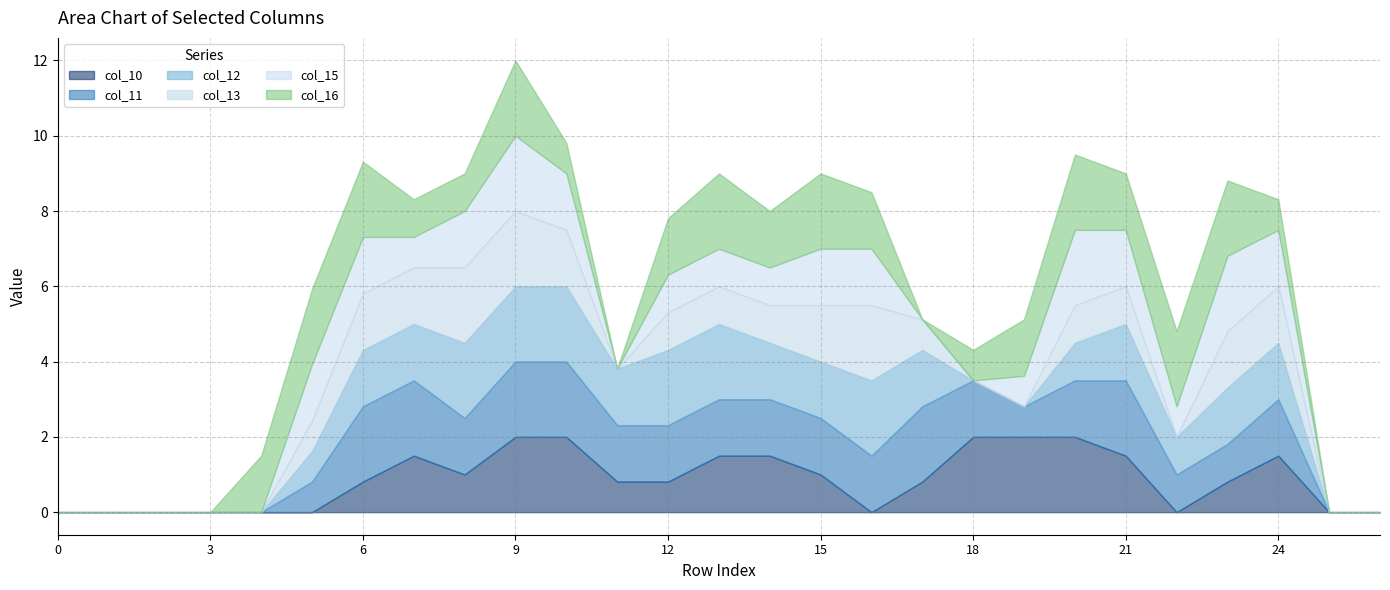

Which has a higher value, 13 or 9?

9